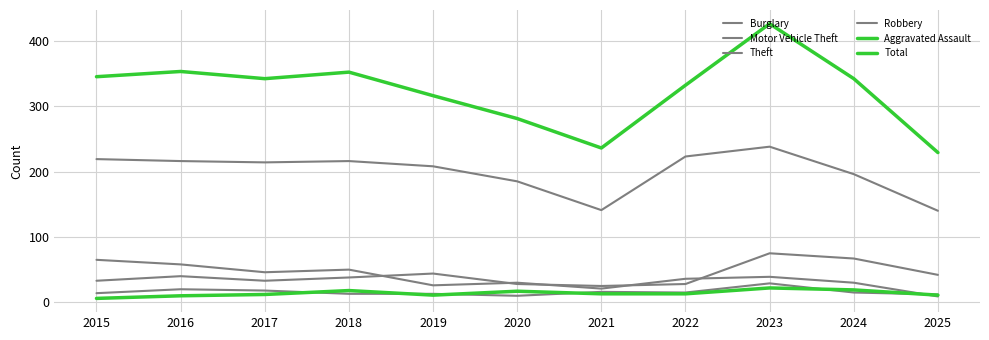

What is the difference between the Robbery values at 2023 and 2019?

16